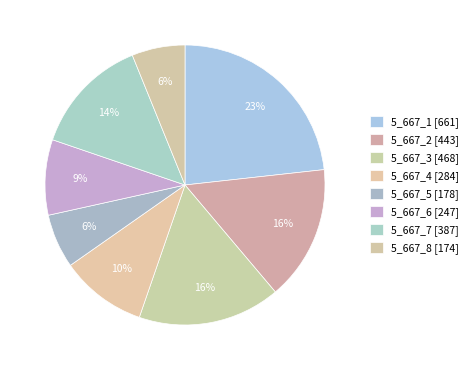

How many segments does this pie chart have?

8